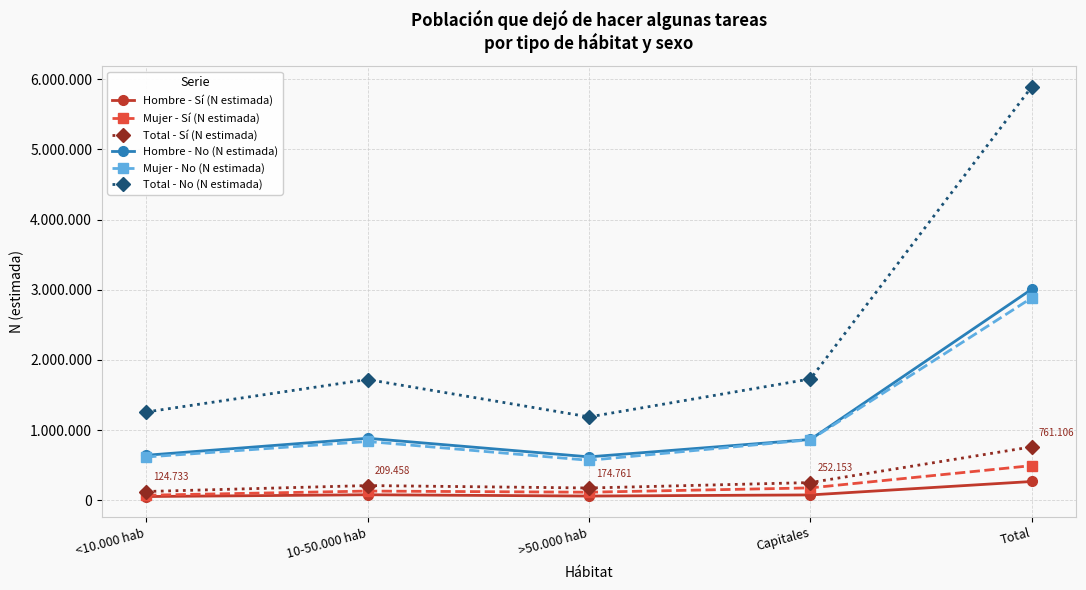

At which category does Mujer - No (N estimada) reach its first local peak?

10-50.000 hab